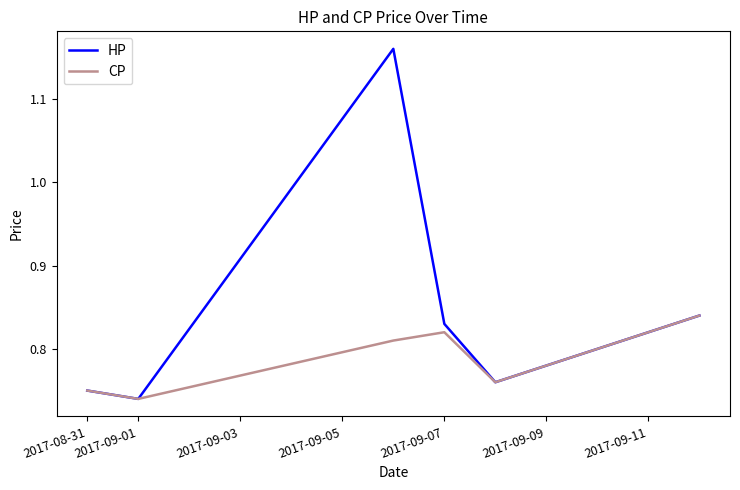

Rank the series by their average value, from lowest to highest.

CP, HP